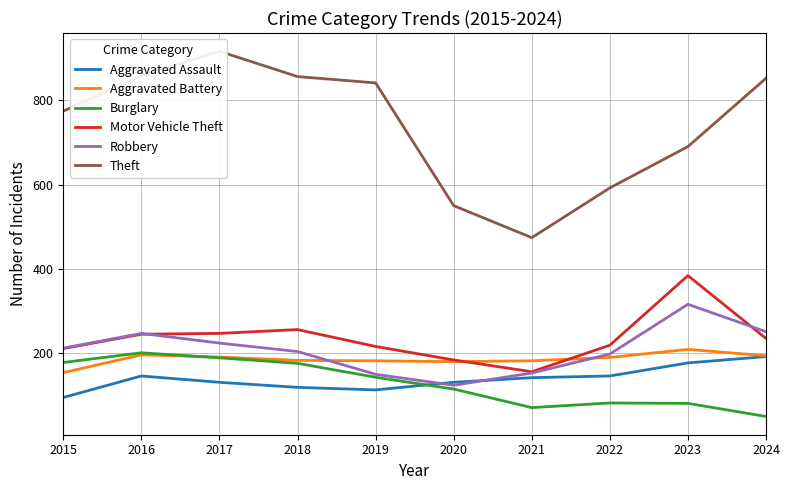

Reading right to left, list all the values displayed in this chart.

Aggravated Assault: 2024=192	2023=177	2022=146	2021=142	2020=131	2019=113	2018=119	2017=131	2016=146	2015=95
Aggravated Battery: 2024=194	2023=209	2022=190	2021=182	2020=180	2019=182	2018=183	2017=191	2016=196	2015=154
Burglary: 2024=50	2023=81	2022=82	2021=71	2020=115	2019=143	2018=176	2017=189	2016=201	2015=178
Motor Vehicle Theft: 2024=235	2023=384	2022=219	2021=156	2020=184	2019=216	2018=256	2017=247	2016=245	2015=211
Robbery: 2024=251	2023=316	2022=198	2021=153	2020=124	2019=150	2018=204	2017=224	2016=247	2015=212
Theft: 2024=852	2023=690	2022=592	2021=474	2020=550	2019=841	2018=856	2017=916	2016=858	2015=774